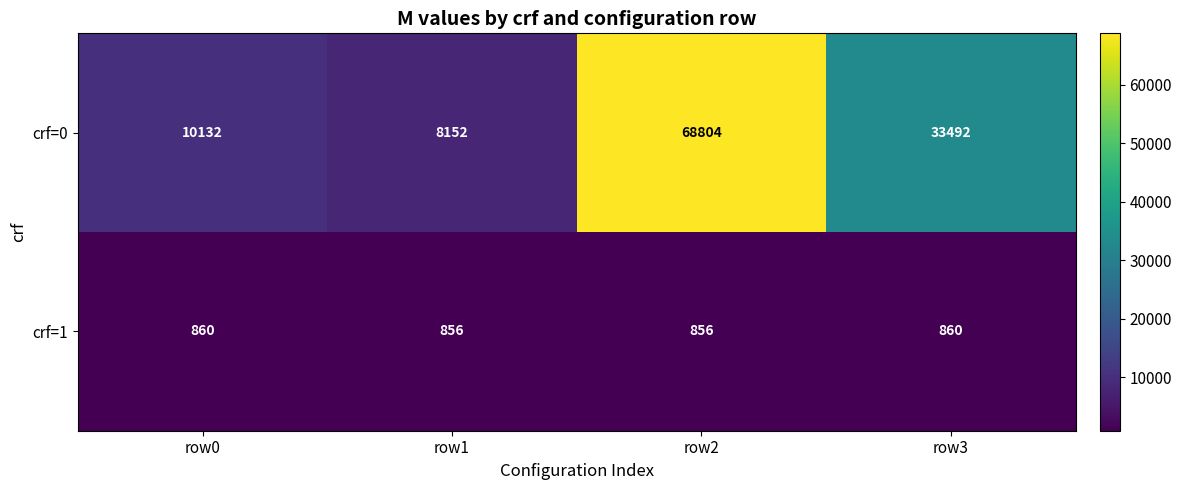

List the series in order of their peak value, highest first.

crf=0, crf=1